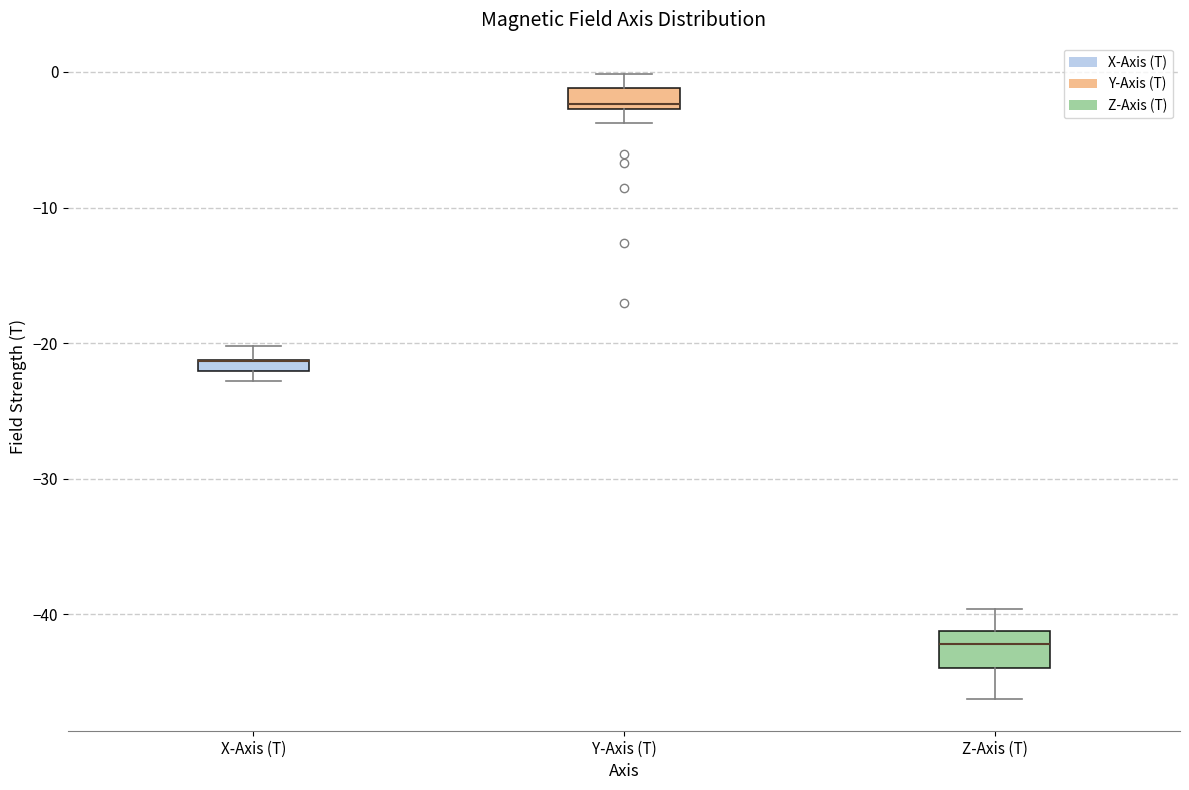

Where does the upper whisker of the box for Z-Axis (T) end on the y-axis? The values are not printed on the chart, so give them approximately, as read against the axis.

-40